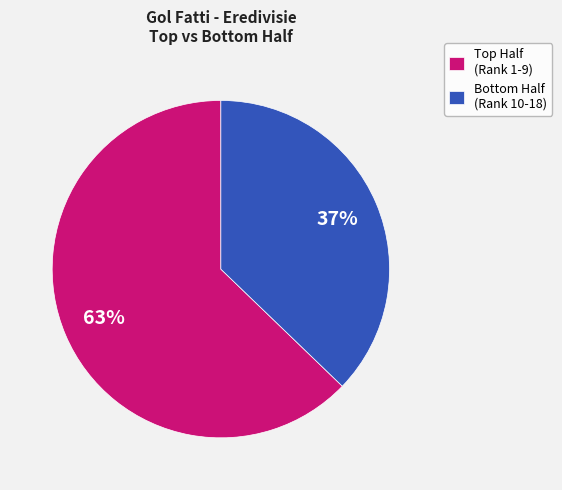

Is there any slice that represents more than half of the pie?

Yes